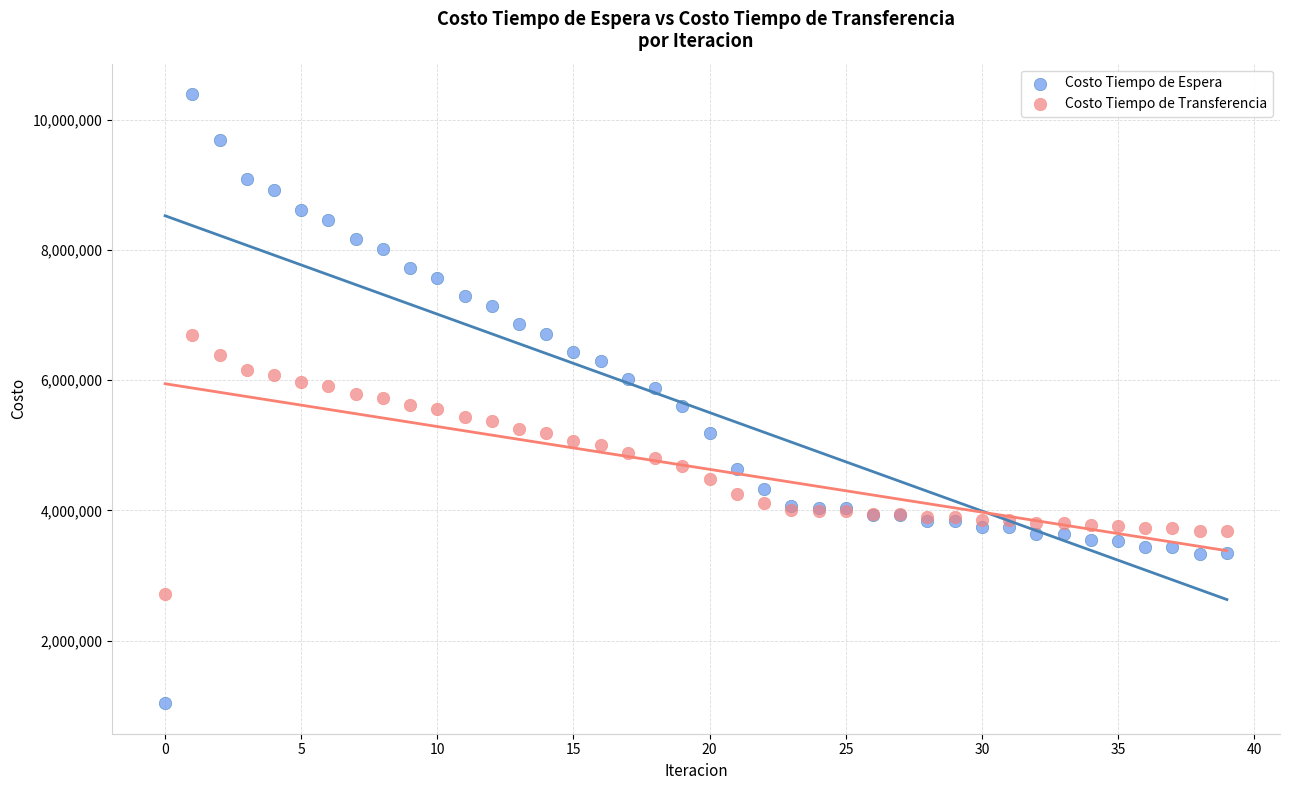

Which series has the widest spread of Y values?

Costo Tiempo de Espera